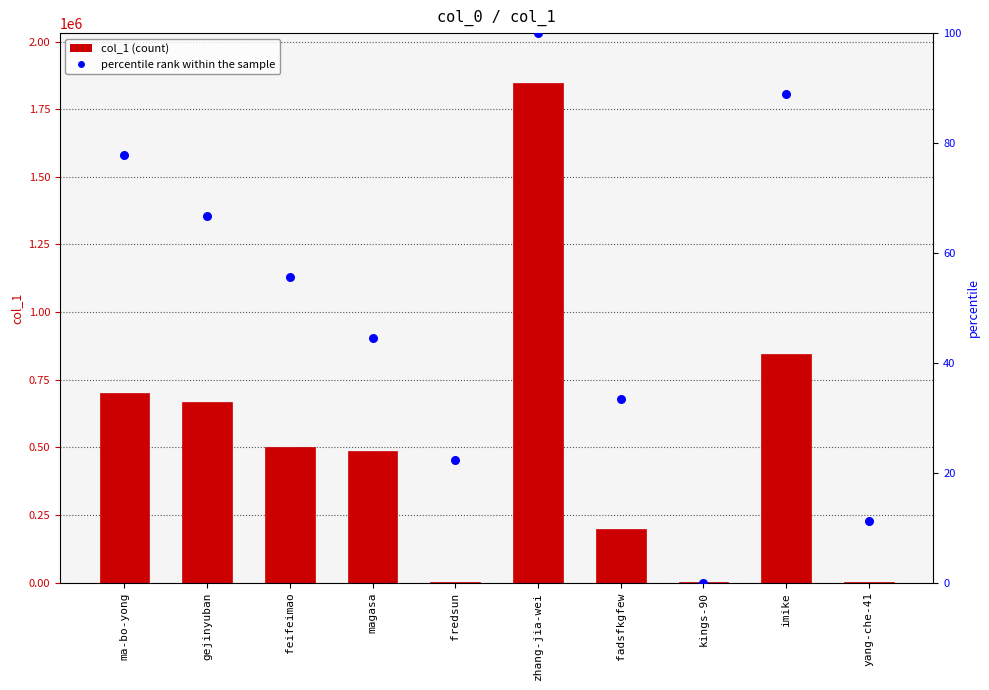

Is the value of col_1 at kings-90 greater than the value of percentile rank within the sample at kings-90?

Yes